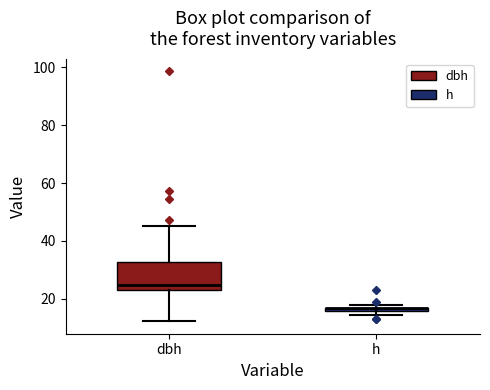

Where is the lower edge of the box for h on the y-axis? The values are not printed on the chart, so give them approximately, as read against the axis.

16